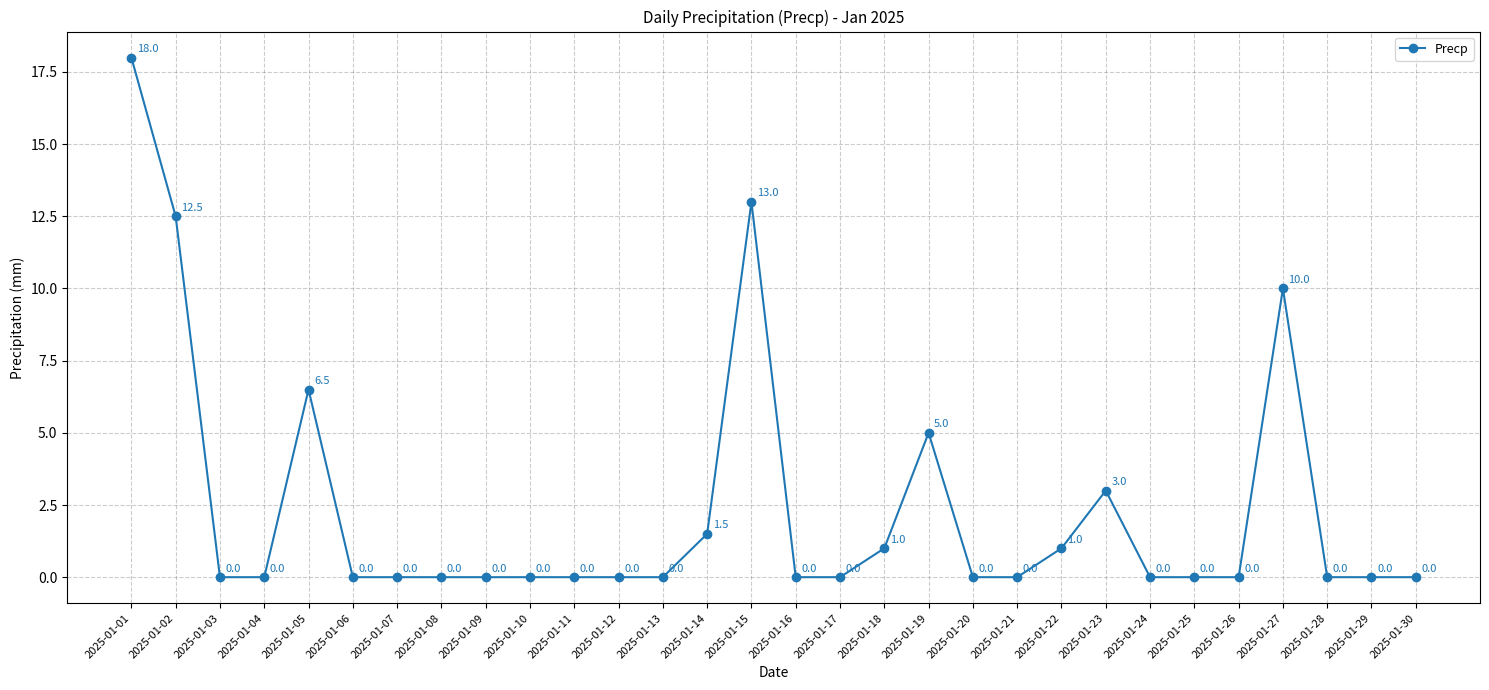

Is it true that the value at 2025-01-26 is 0.0?

True